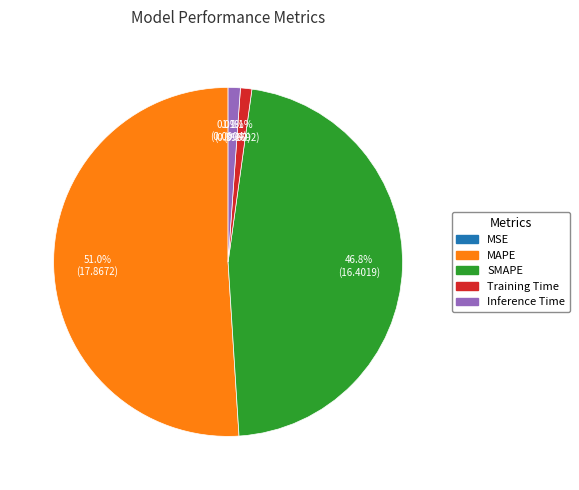

What percentage is the SMAPE slice, to the nearest percent?

47%